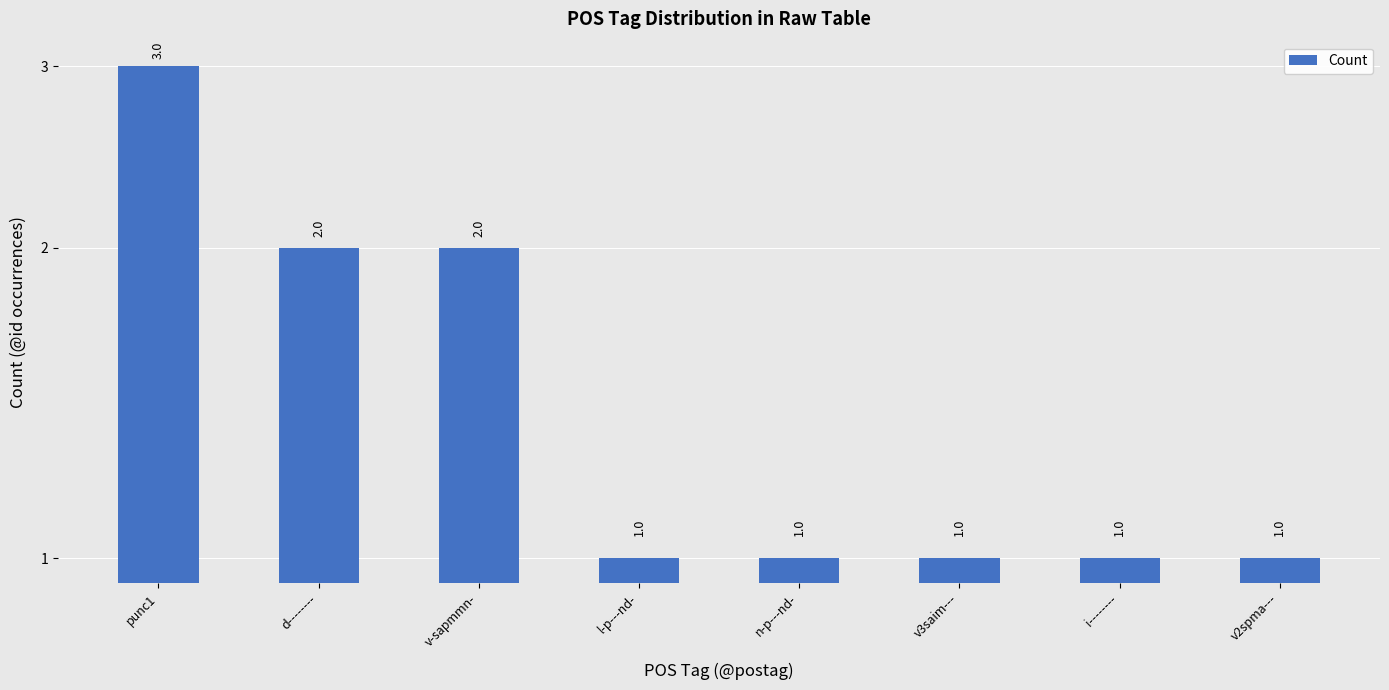

What is the value of the 7th bar from the left?

1